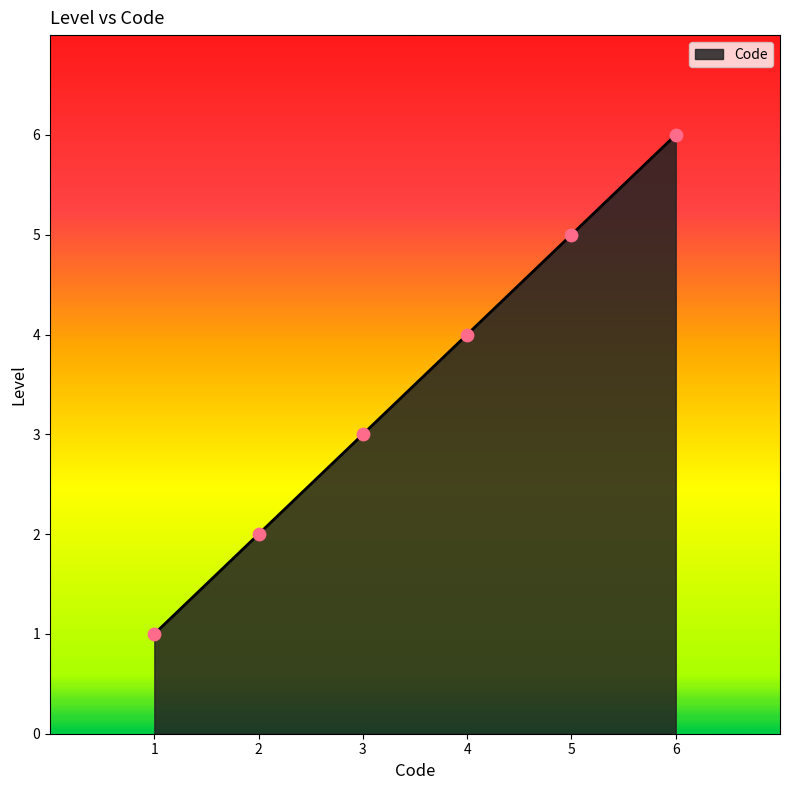

What is the change in value from 1 to 6?

+5